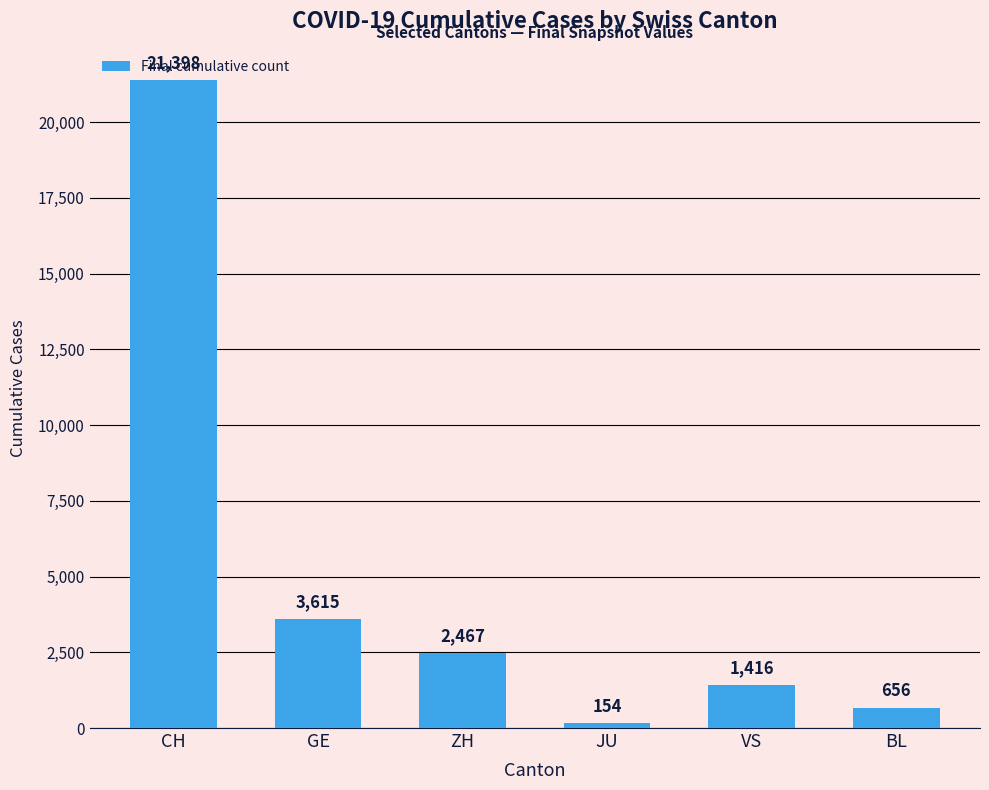

What is the value of the 4th bar from the left?

154